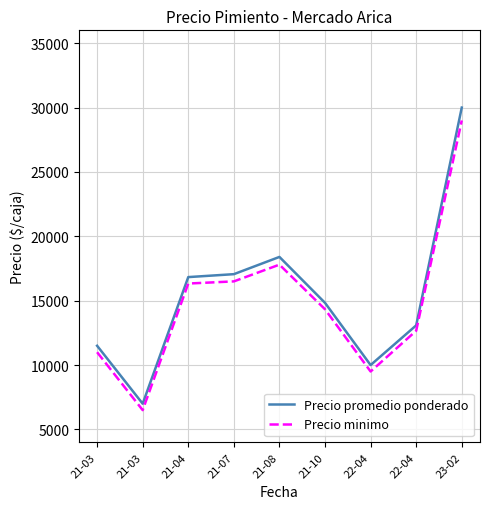

Count the number of data series in this chart.

2